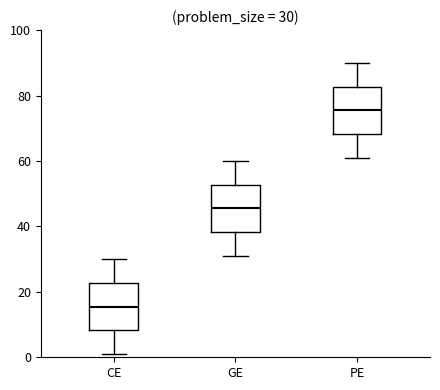

Which box has the highest median line?

PE